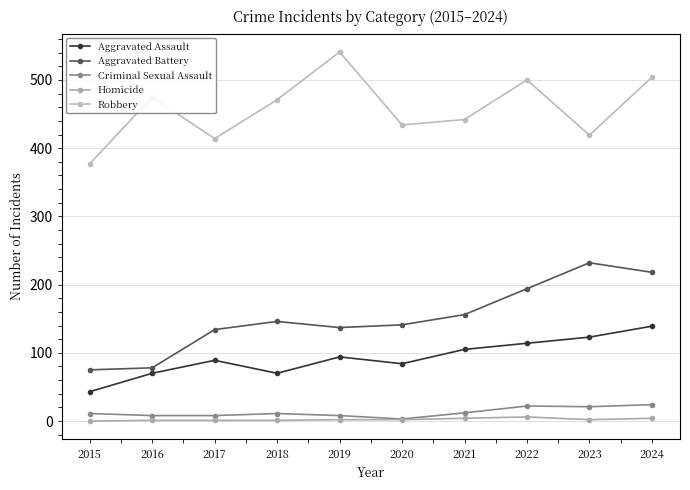

What is the difference between the maximum and minimum values in the Robbery series?

164